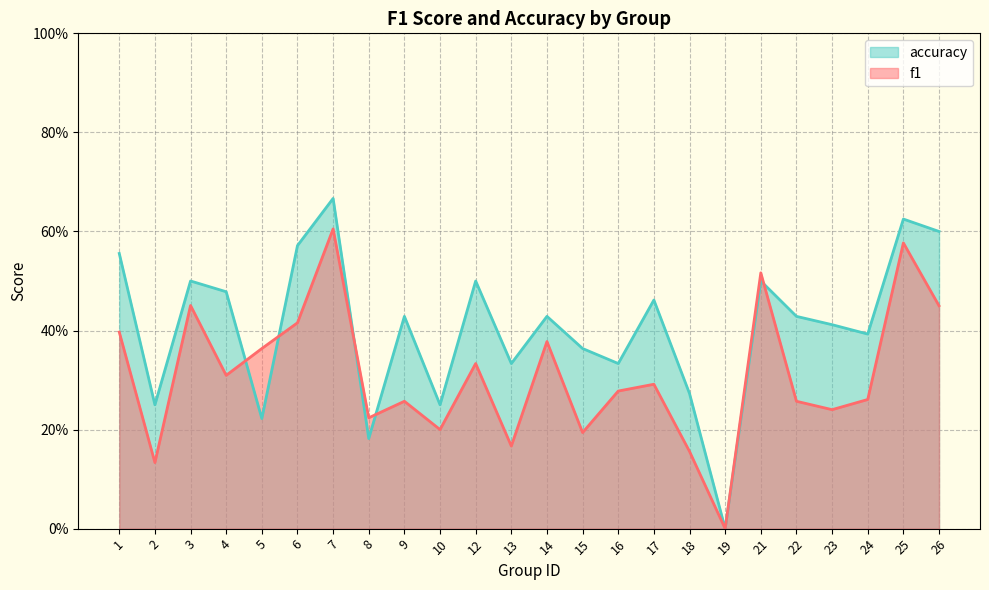

Reading left to right, what are all the values shown in this chart?

f1: 0.4	0.1	0.5	0.3	0.4	0.4	0.6	0.2	0.3	0.2	0.3	0.2	0.4	0.2	0.3	0.3	0.2	0.0	0.5	0.3	0.2	0.3	0.6	0.5
accuracy: 0.6	0.2	0.5	0.5	0.2	0.6	0.7	0.2	0.4	0.2	0.5	0.3	0.4	0.4	0.3	0.5	0.3	0.0	0.5	0.4	0.4	0.4	0.6	0.6